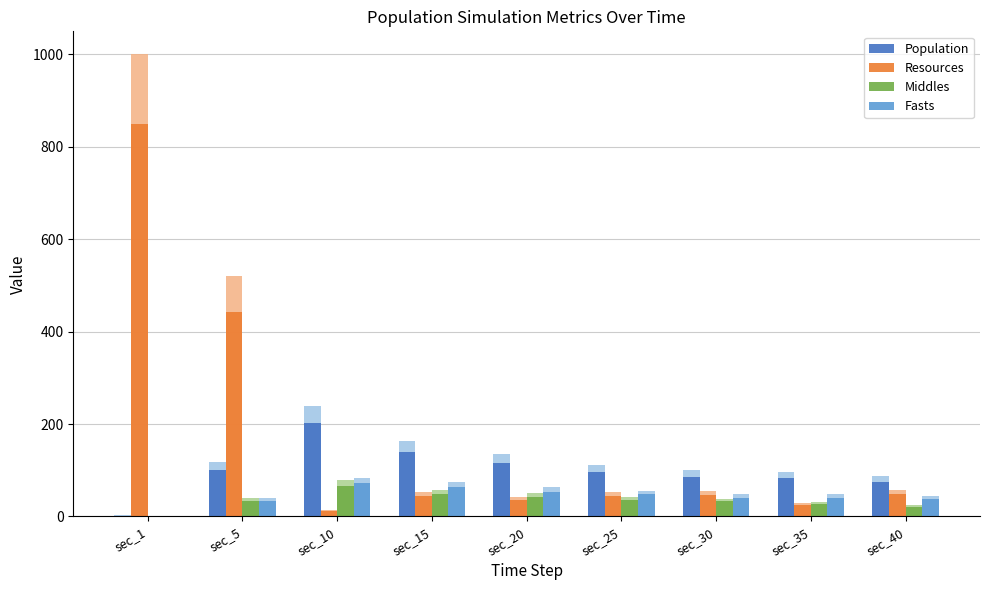

At which label does Resources first exceed 45?

sec_1